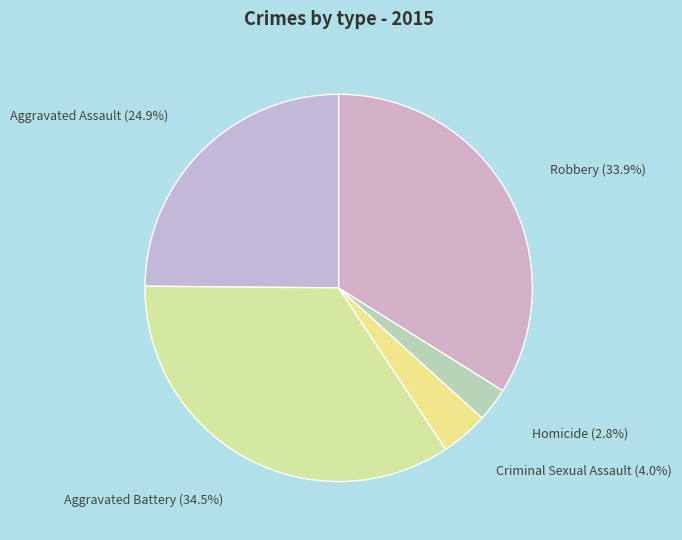

Which category has the biggest portion of the pie?

Aggravated Battery